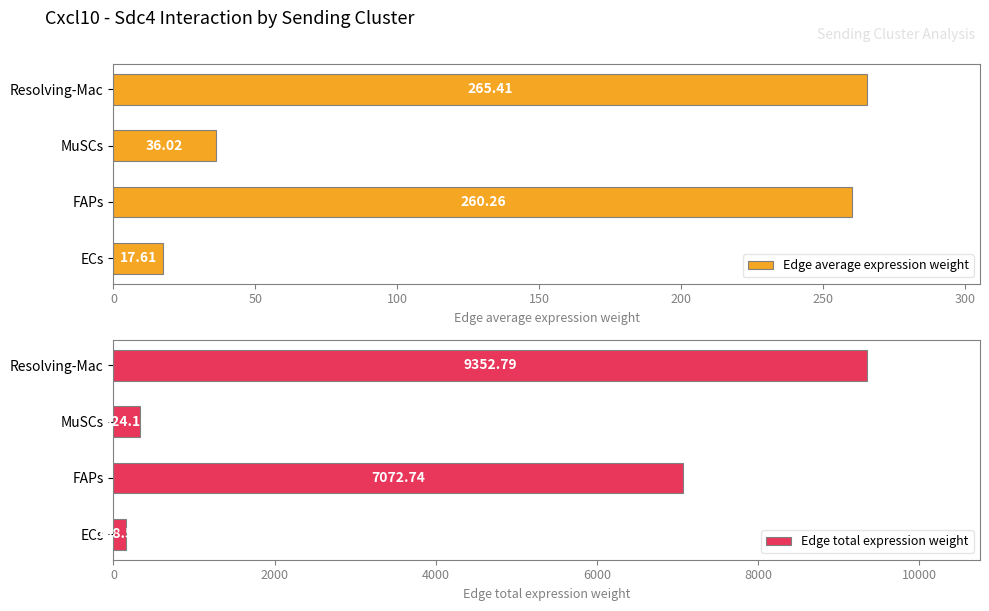

At which label is Edge total expression weight closest to 4755?

FAPs